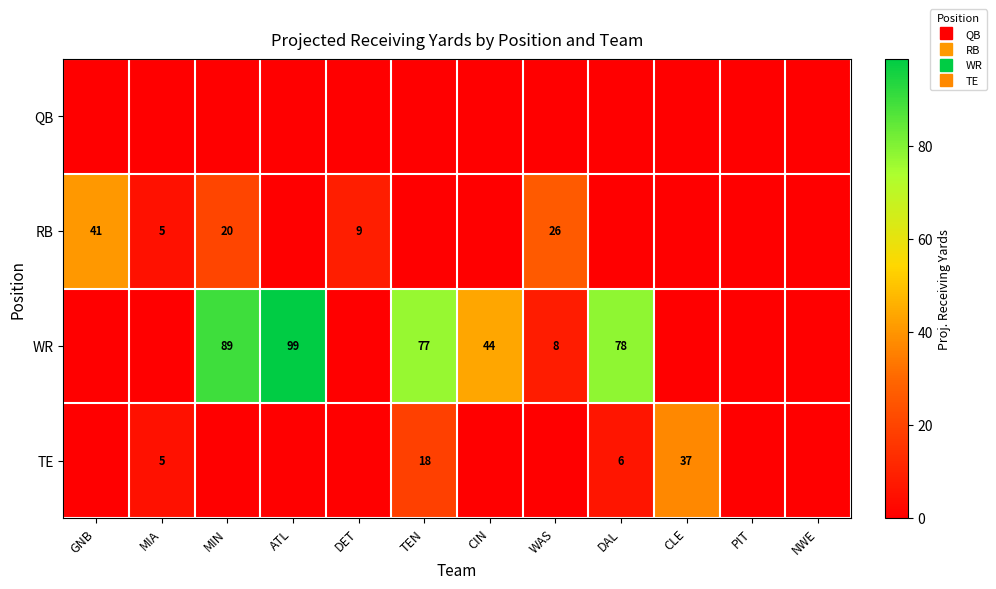

At which label is QB closest to 0?

GNB